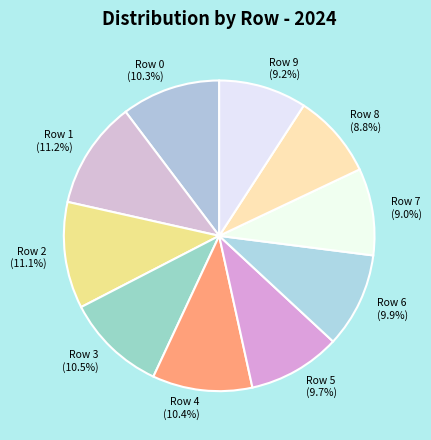

Is there any slice that represents more than half of the pie?

No